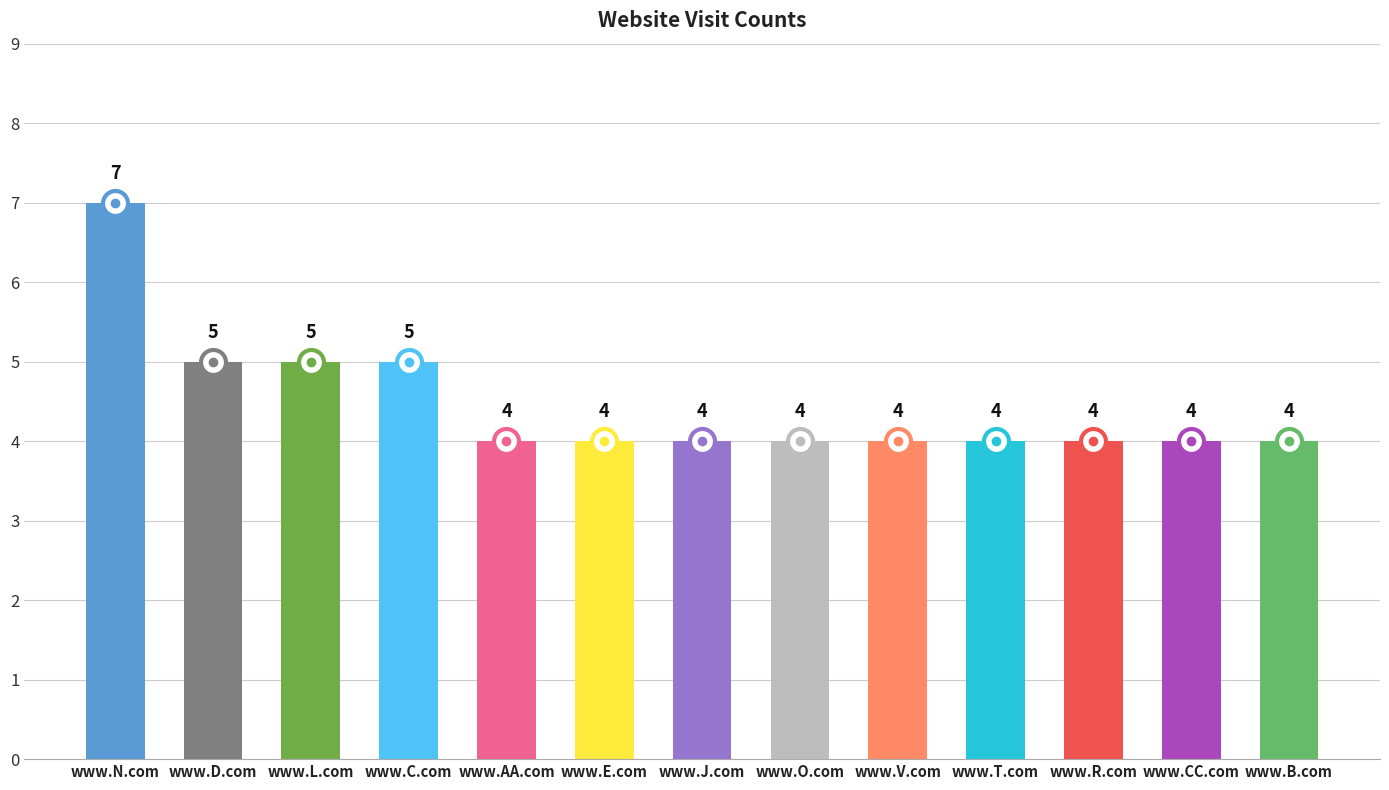

What is the difference between the second highest and minimum values?

1